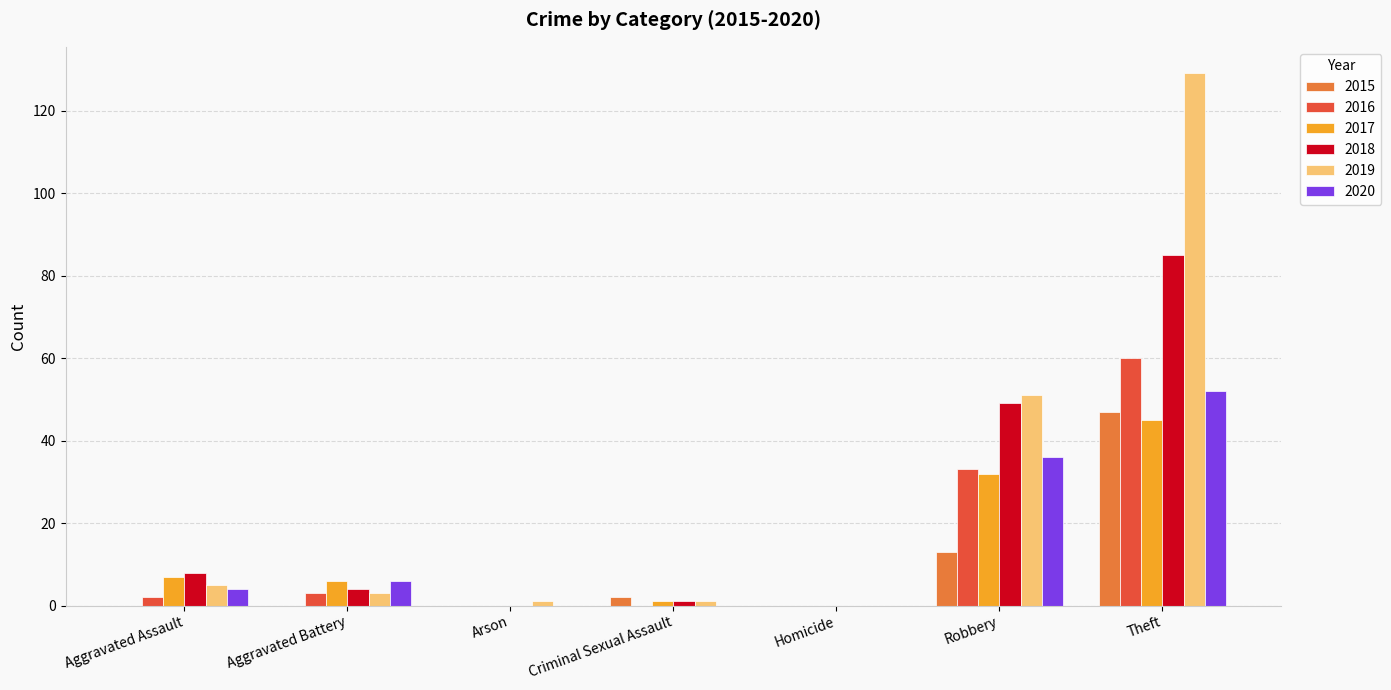

What is the average value of the 2018 series?

21